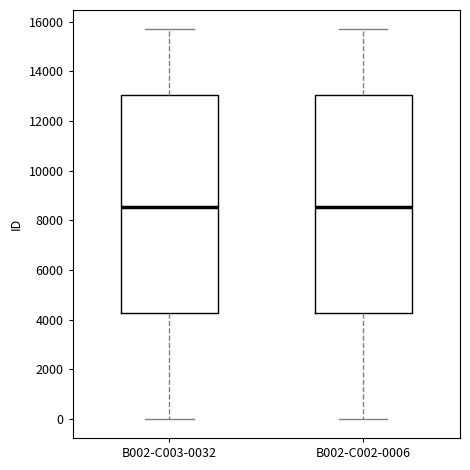

Reading left to right, transcribe this box plot: for each box, give where its median line is, the range the box spans, and where its two whiskers end, as read against the y-axis. The values are not printed on the chart, so give them approximately, as read against the axis.

B002-C003-0032: median 8600, box 4200 to 13000, whiskers 0 to 15600
B002-C002-0006: median 8600, box 4200 to 13000, whiskers 0 to 15600